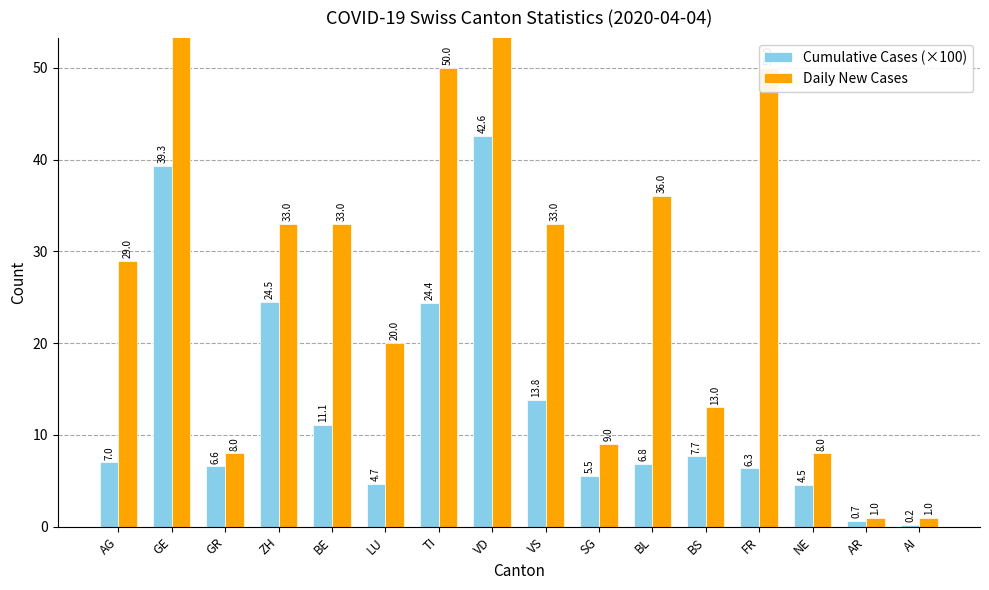

Between ZH and FR, which is larger?

ZH